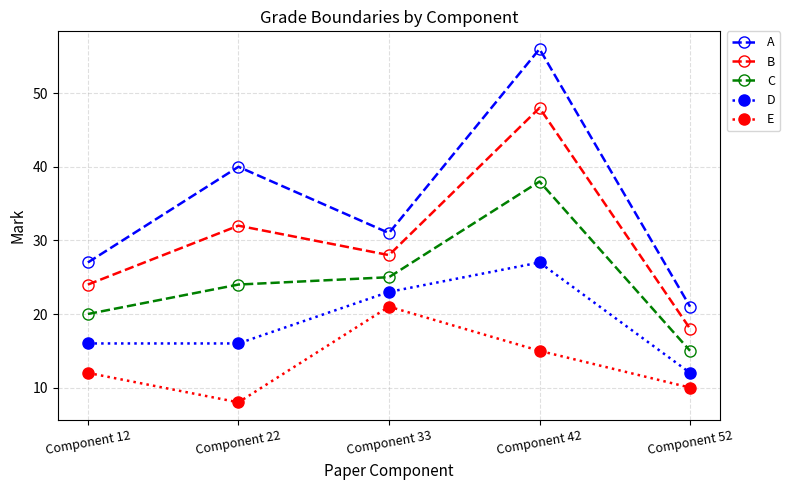

True or false: E and B cross at least once.

False